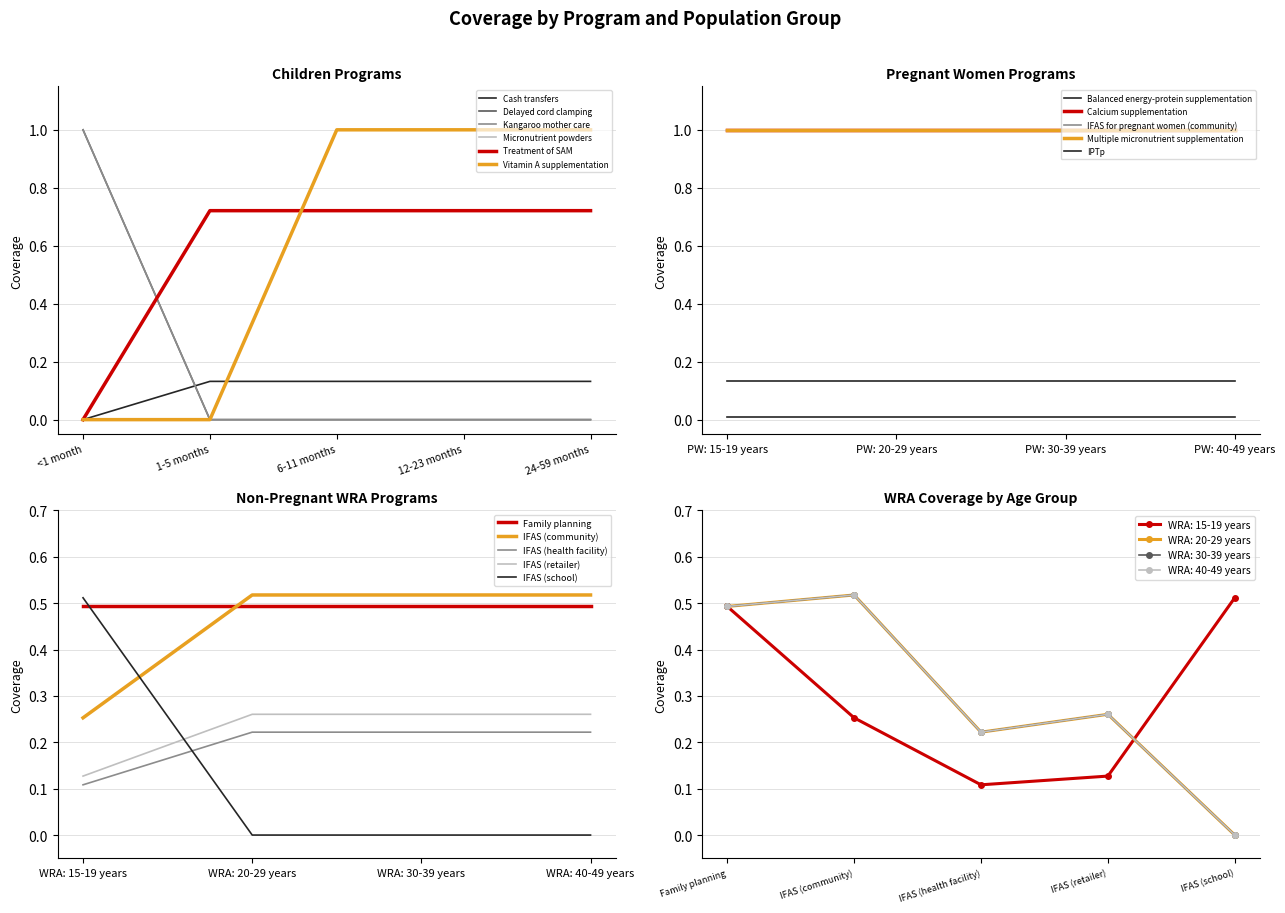

What is the difference between the maximum and minimum values in the 6-11 months series?

1.0